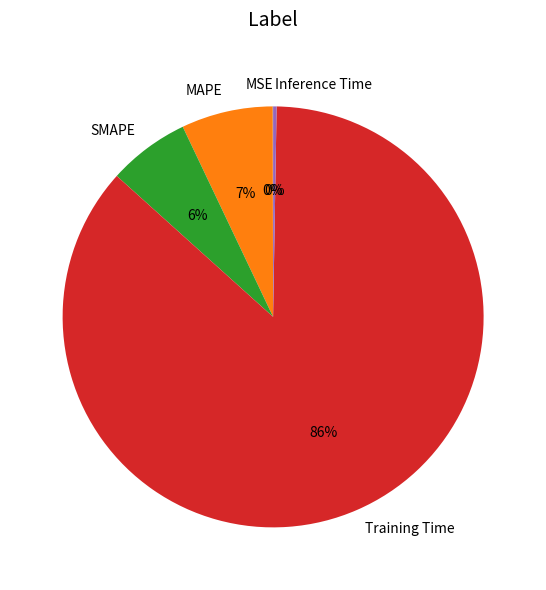

The SMAPE slice represents 17% of the pie. True or false?

False